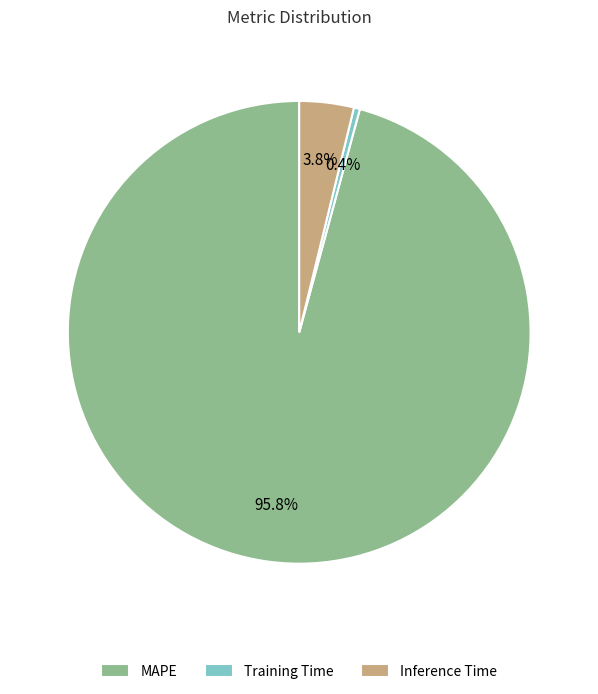

What is the majority slice?

MAPE